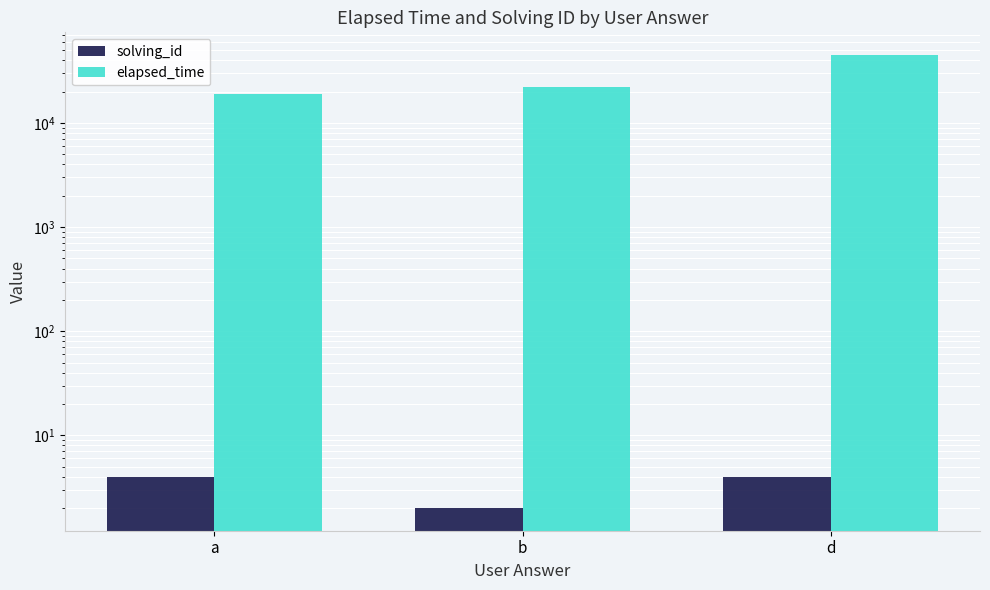

Which has a higher value, a or d?

a